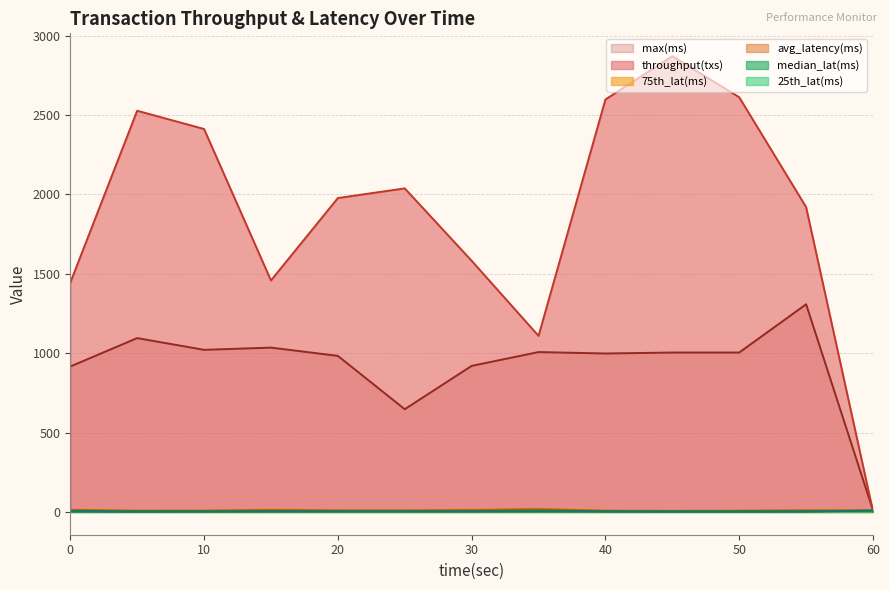

What is the sum of all throughput(txs) values?

24552.0